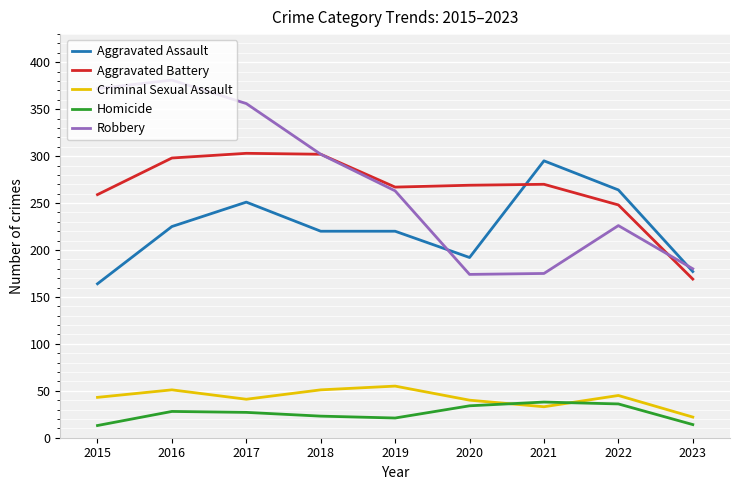

How many values in the Criminal Sexual Assault series are below 43?

4